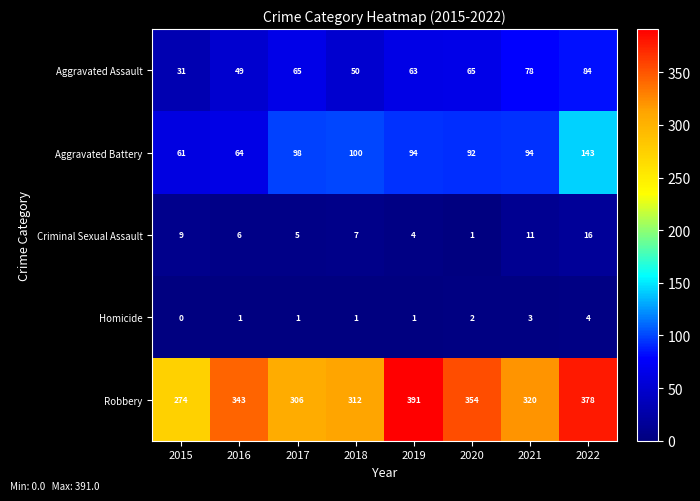

What is the average value of the Aggravated Battery series?

93